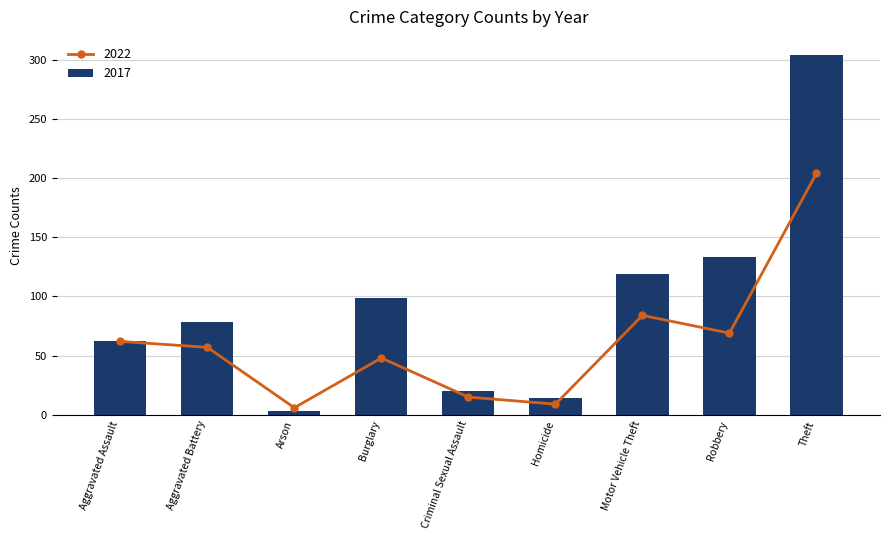

How many values in the 2022 series are below 57?

4